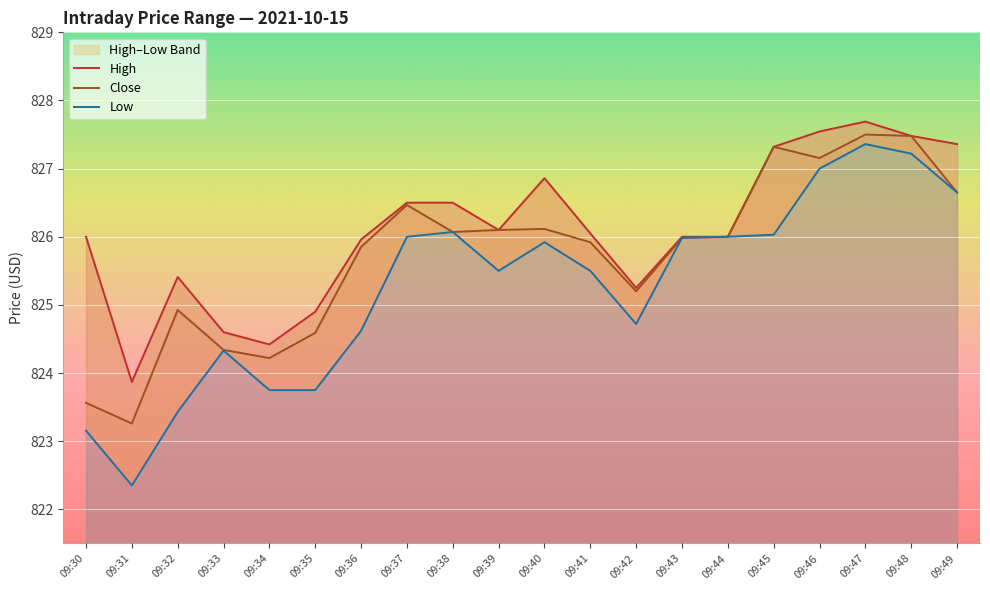

At 09:46, list the series in order from largest to smallest.

High, Close, Low